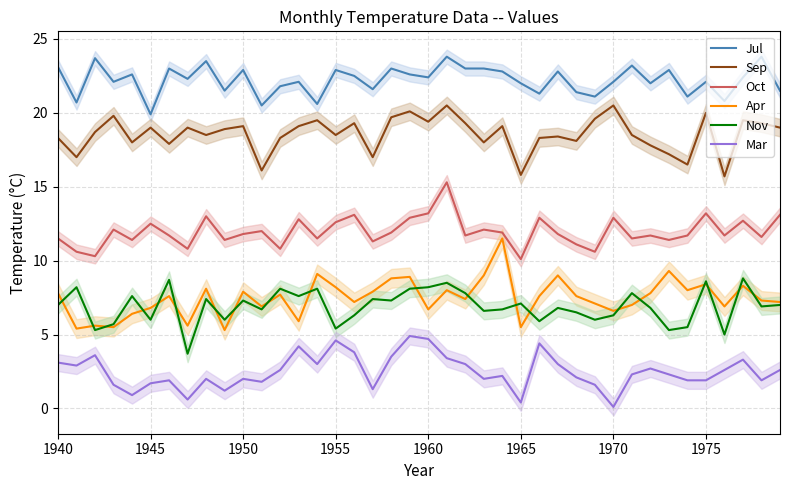

True or false: Mar has a value of 2.0 at 1950.

True